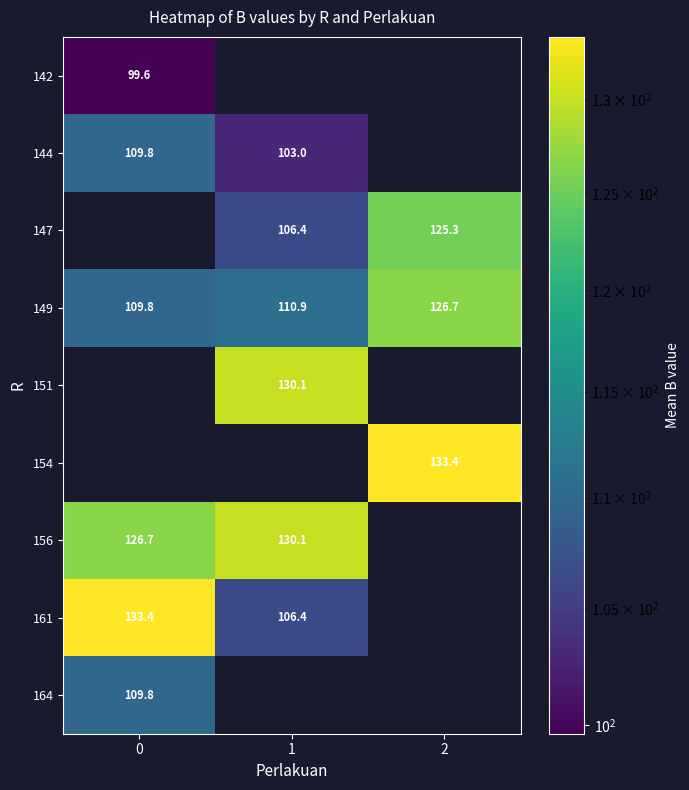

At how many categories does at least one series exceed 119?

3